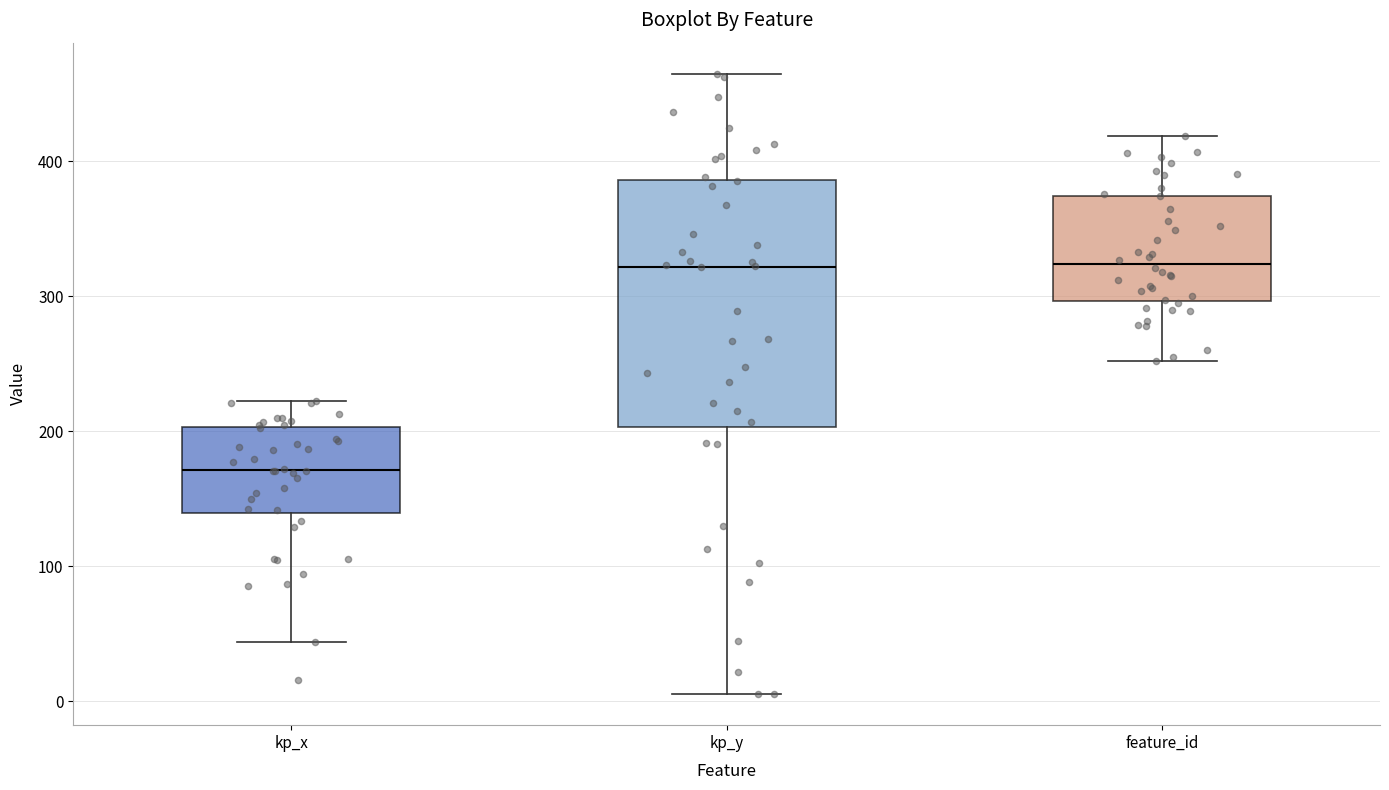

Comparing the boxes themselves (not the whiskers), which one is the tallest?

kp_y